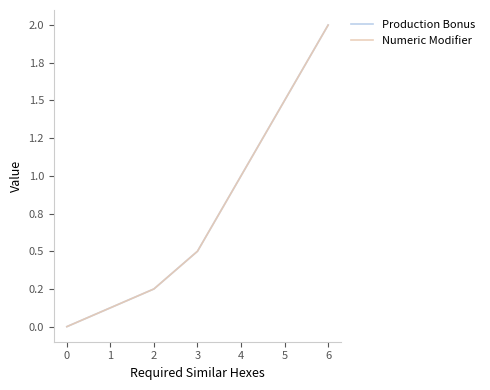

Is this an area chart (filled region under the line)?

No